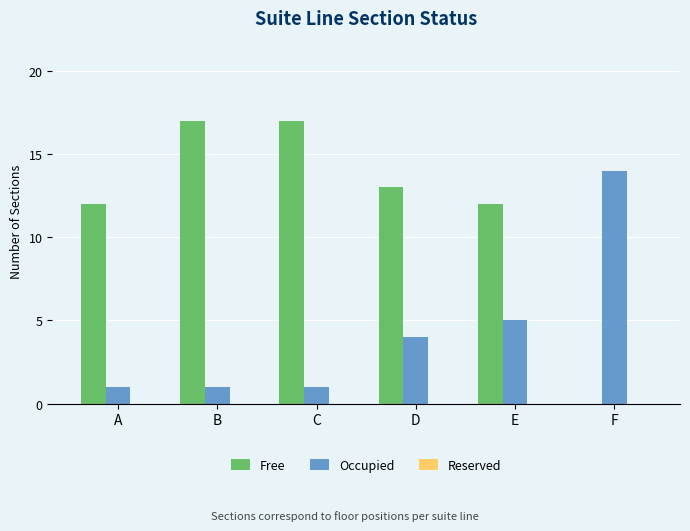

The Free series shows 17 at A. True or false?

False